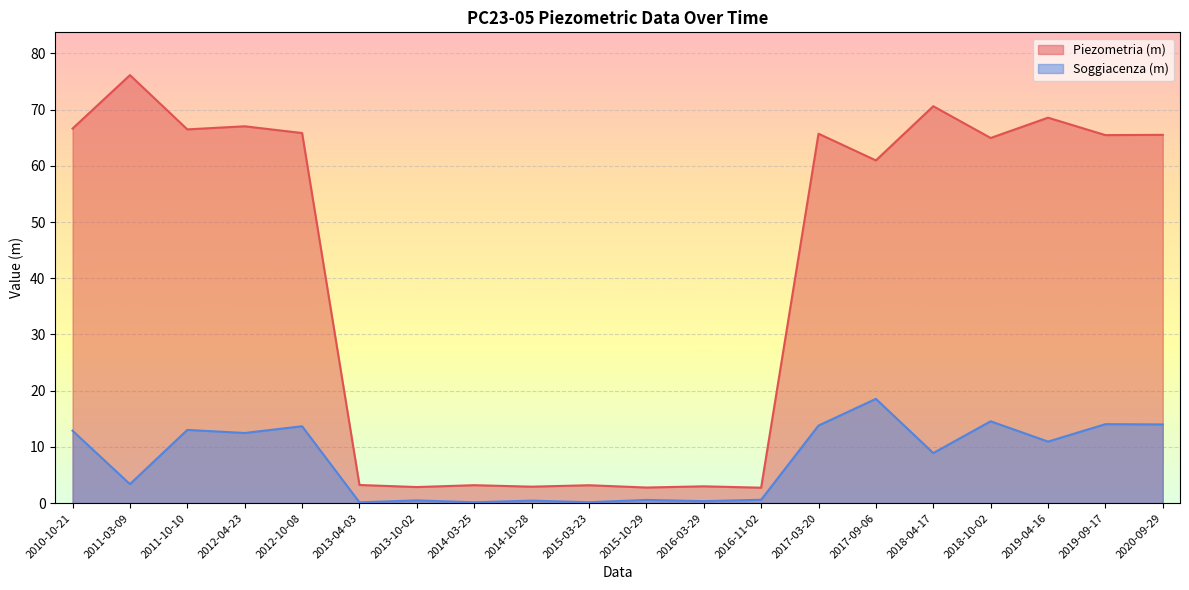

What is the spread (max minus min) of values at 2011-10-10?

53.5